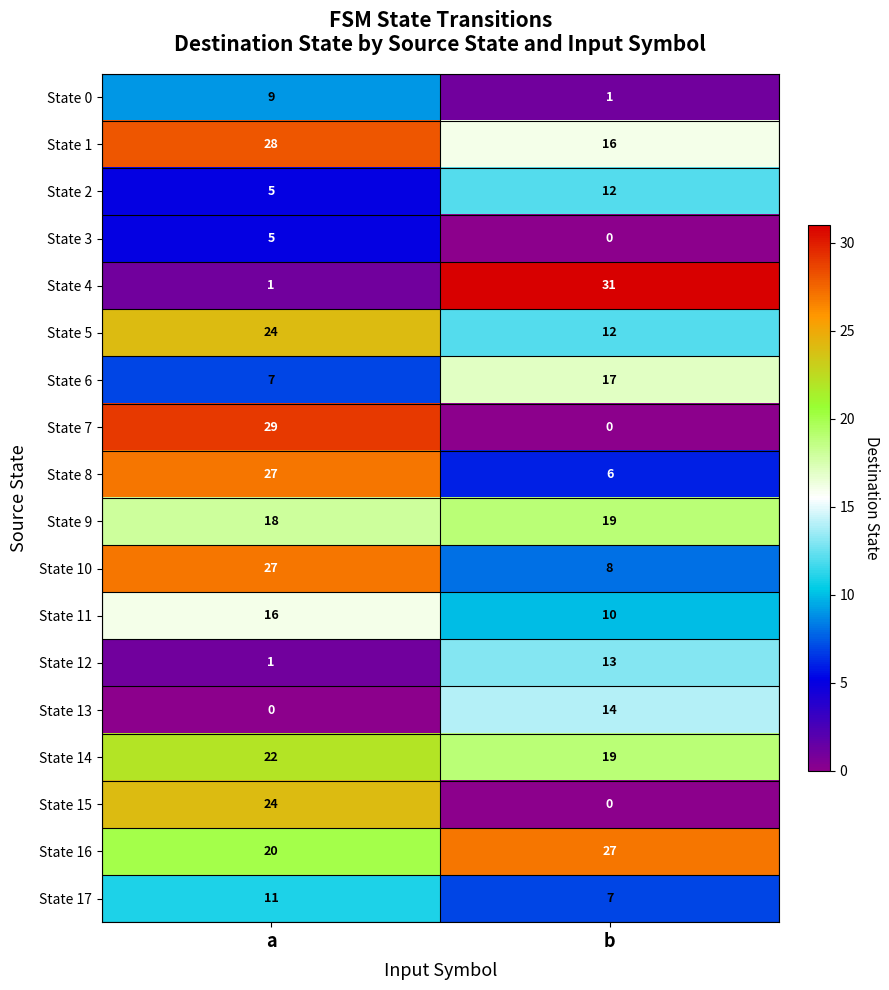

What is the average value of the State 16 series?

24